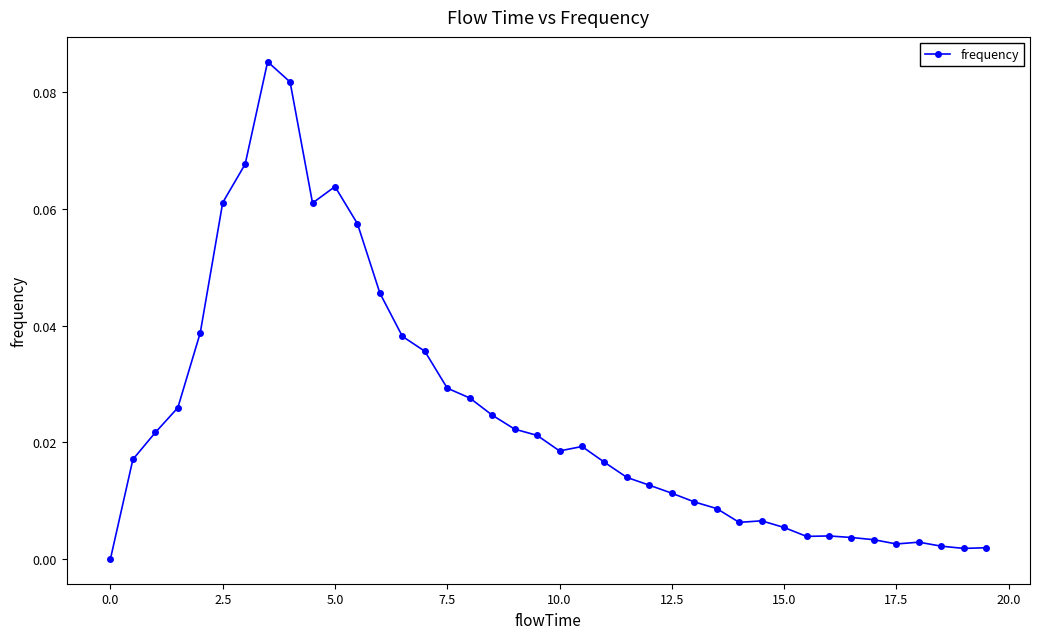

How many data points are above 0?

39